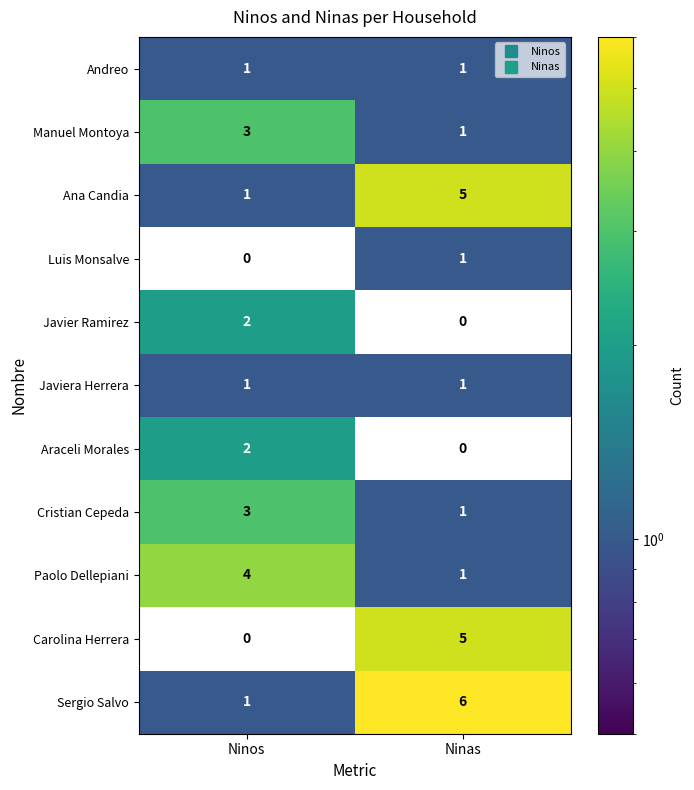

What is the sum of all Ana Candia values?

6